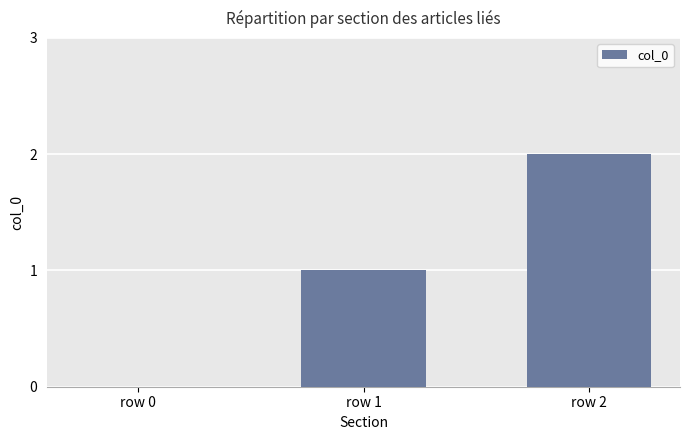

What is the change in value from row 0 to row 2?

+2